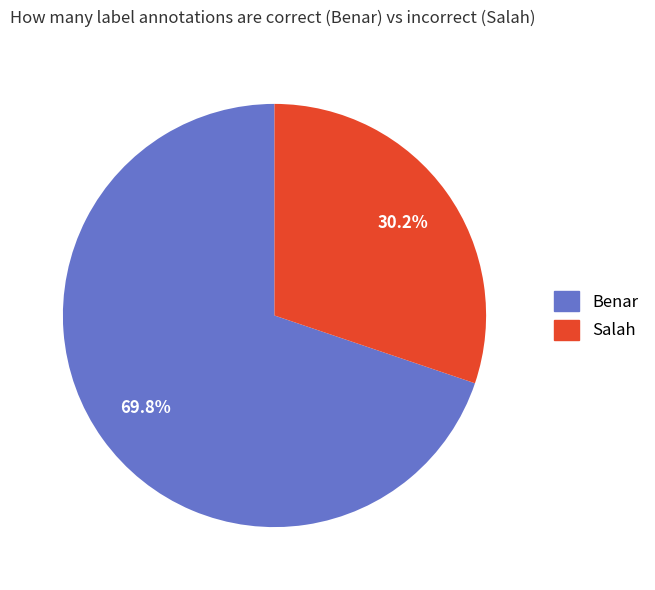

Which slice is the largest?

Benar